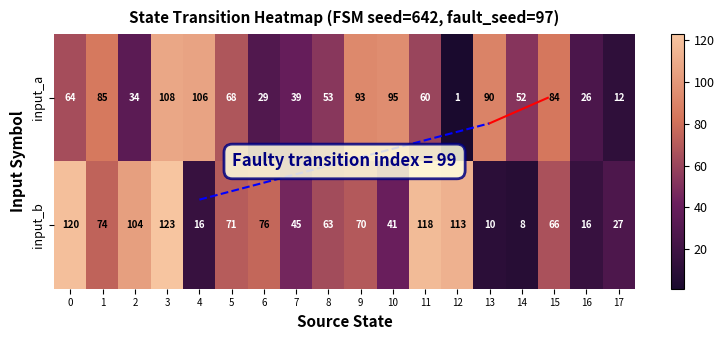

At 15, list the series in order from smallest to largest.

input_b, input_a